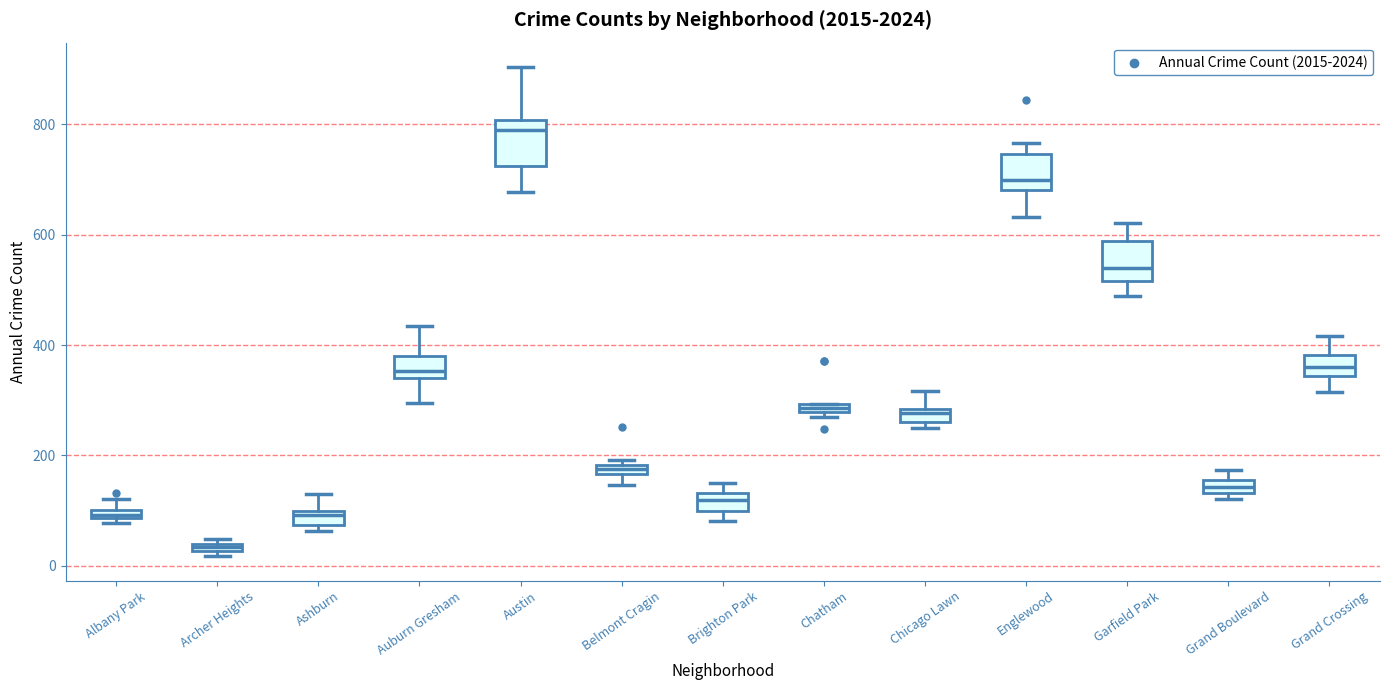

Where is the lower edge of the box for Englewood on the y-axis? The values are not printed on the chart, so give them approximately, as read against the axis.

680